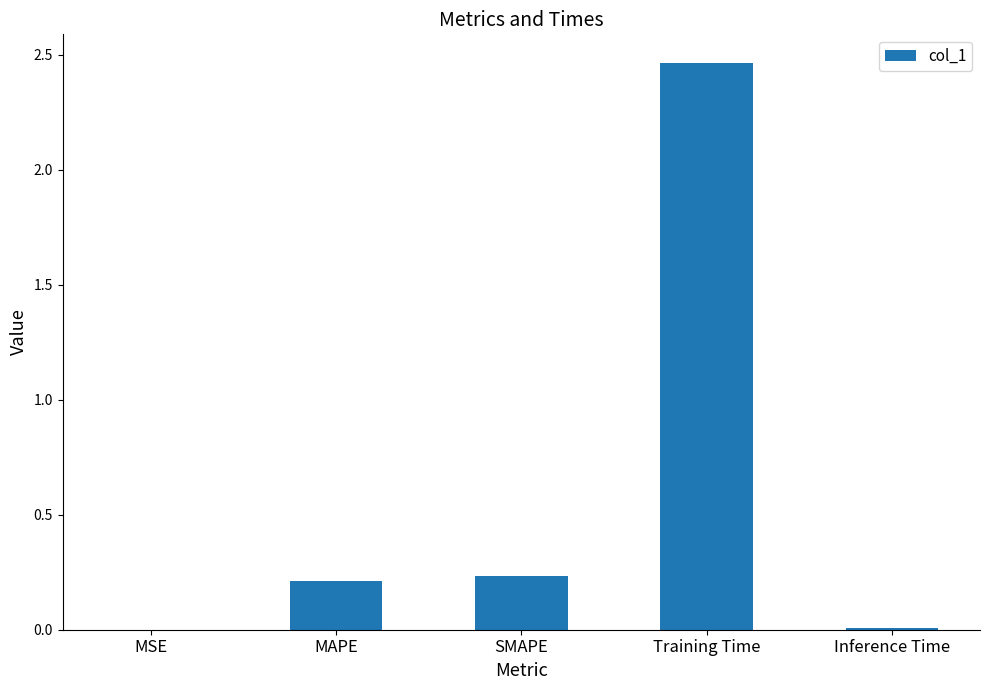

Which category has the highest value across all series?

Training Time